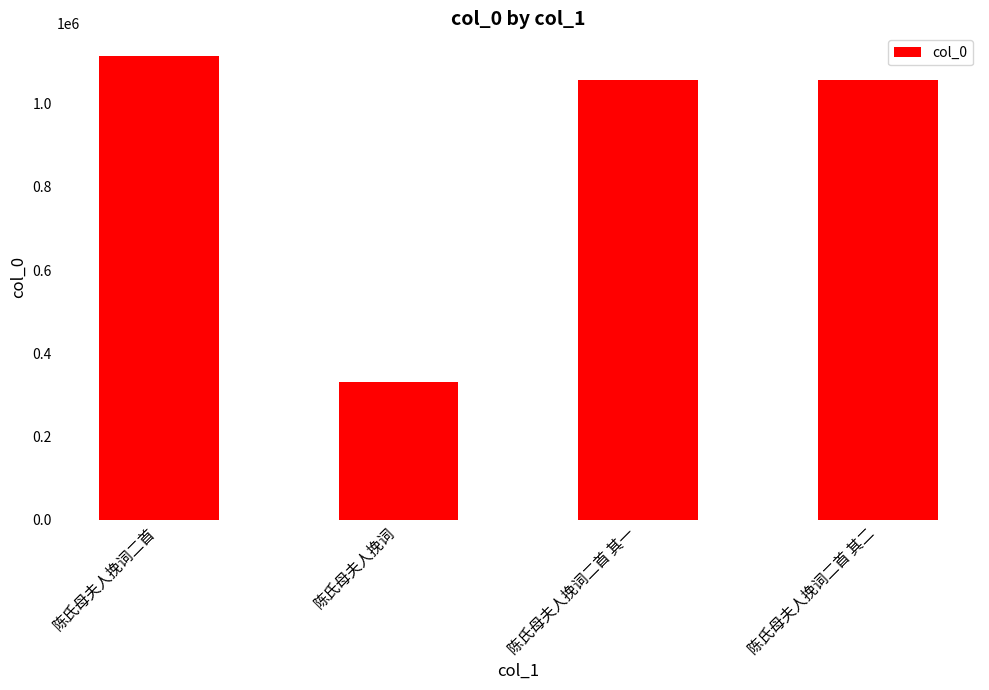

How many values are below 1056186?

2